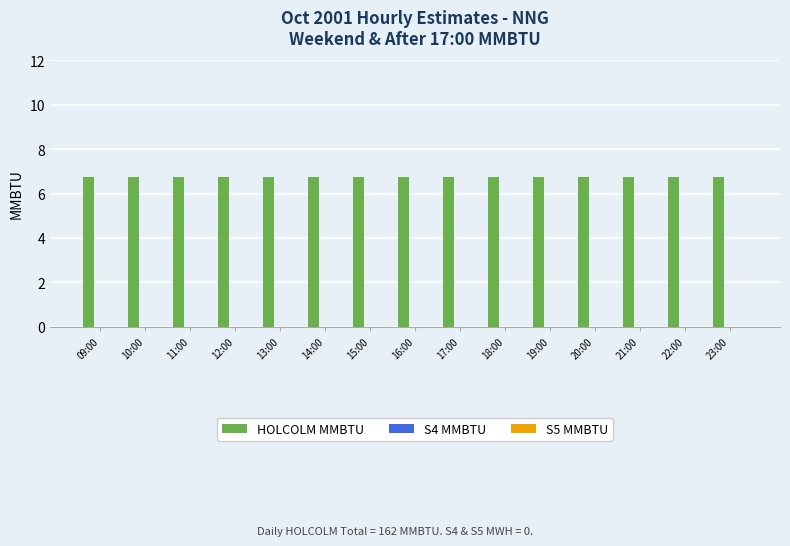

What is the total value across all series at 18:00?

6.8